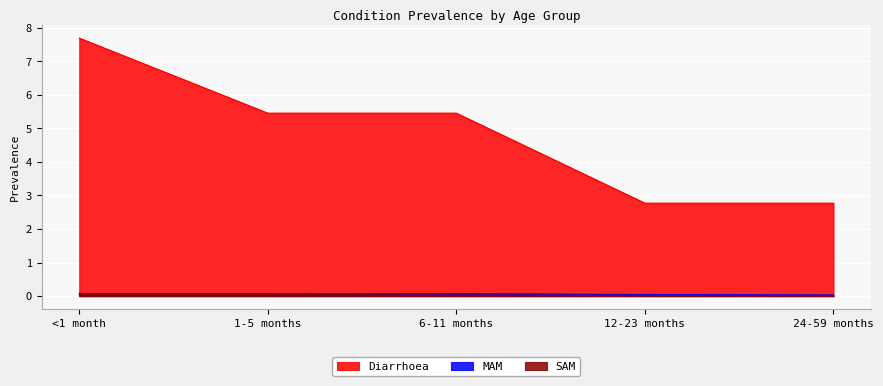

Does the chart display data point markers on the line(s)?

No